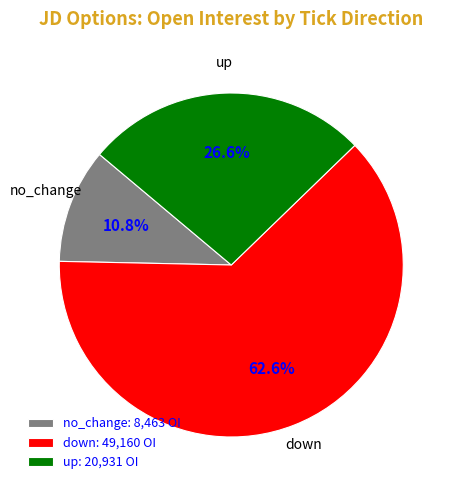

The down slice represents 33% of the pie. True or false?

False